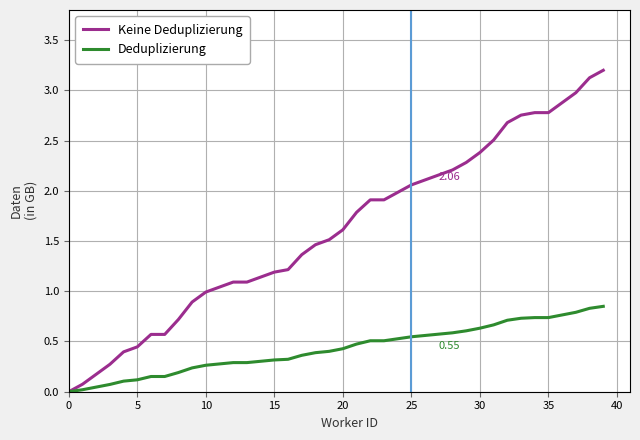

Which series has the largest total across all categories?

Keine Deduplizierung